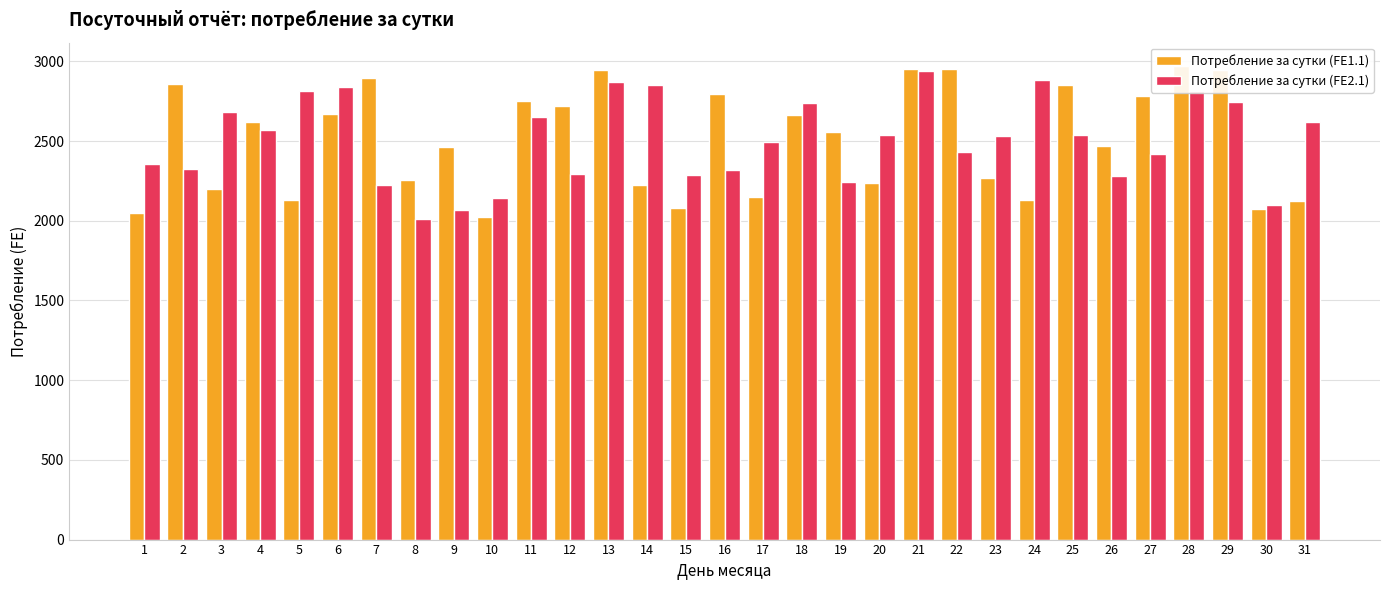

Rank the categories by Потребление за сутки (FE1.1) value from lowest to highest.

10, 1, 30, 15, 31, 5, 24, 17, 3, 14, 20, 8, 23, 9, 26, 19, 4, 18, 6, 12, 11, 27, 16, 25, 2, 7, 29, 13, 22, 21, 28